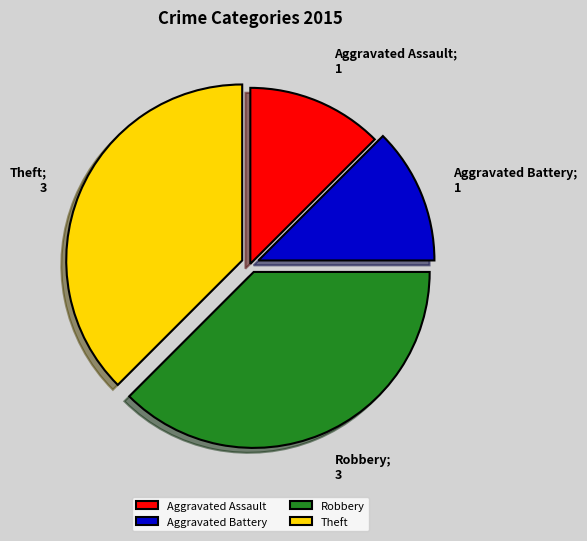

What is the ratio of the value at Aggravated Battery to the value at Aggravated Assault?

1.0